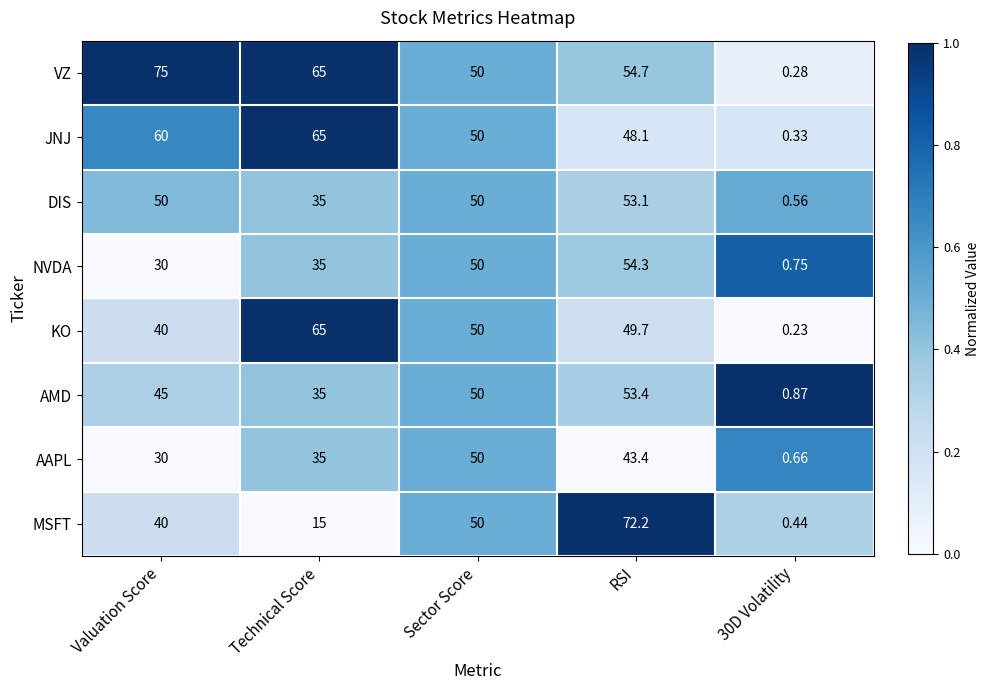

Between Sector Score and RSI, which series saw the biggest shift?

MSFT